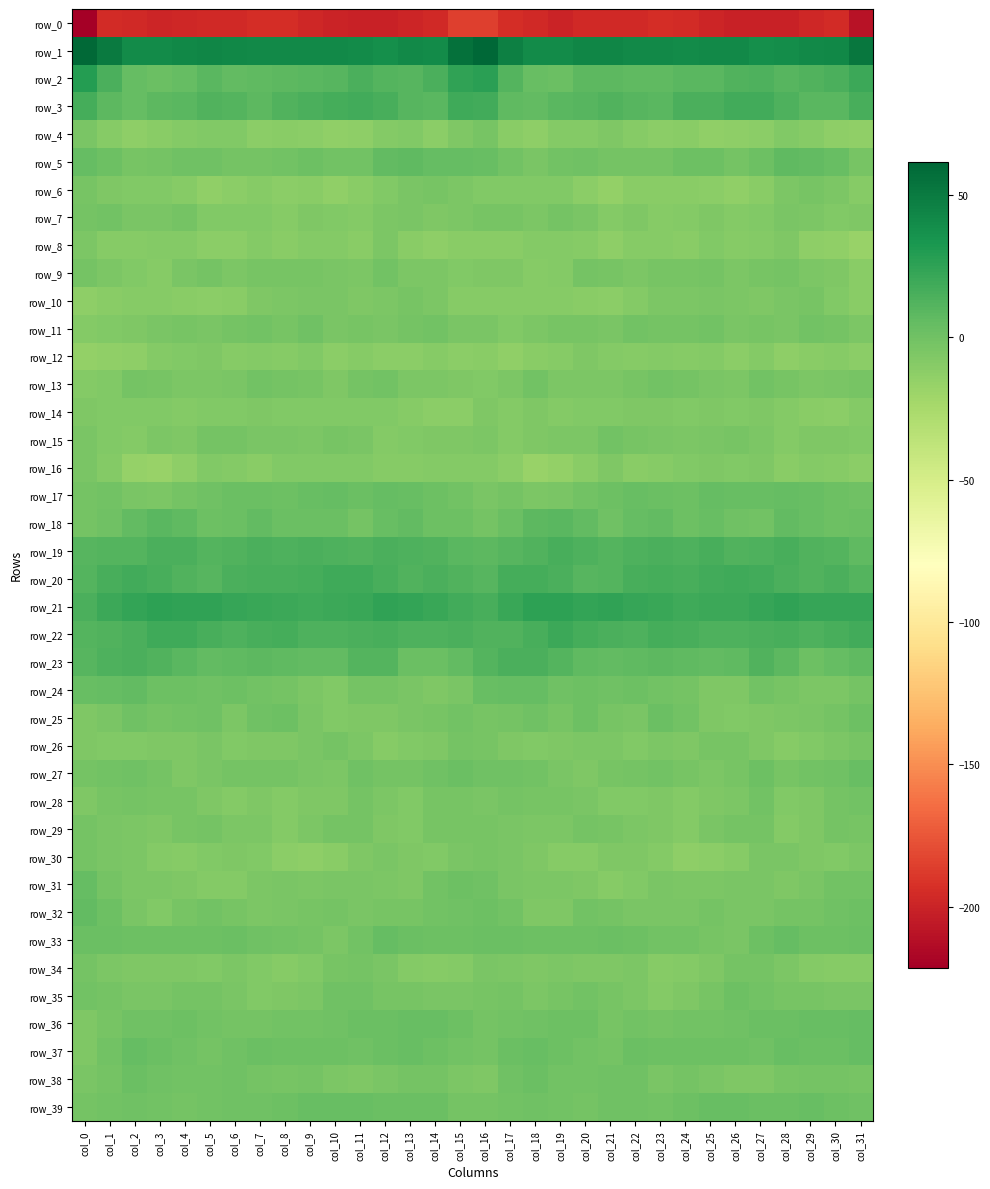

Where is row_31 nearest to the value -2?

col_1